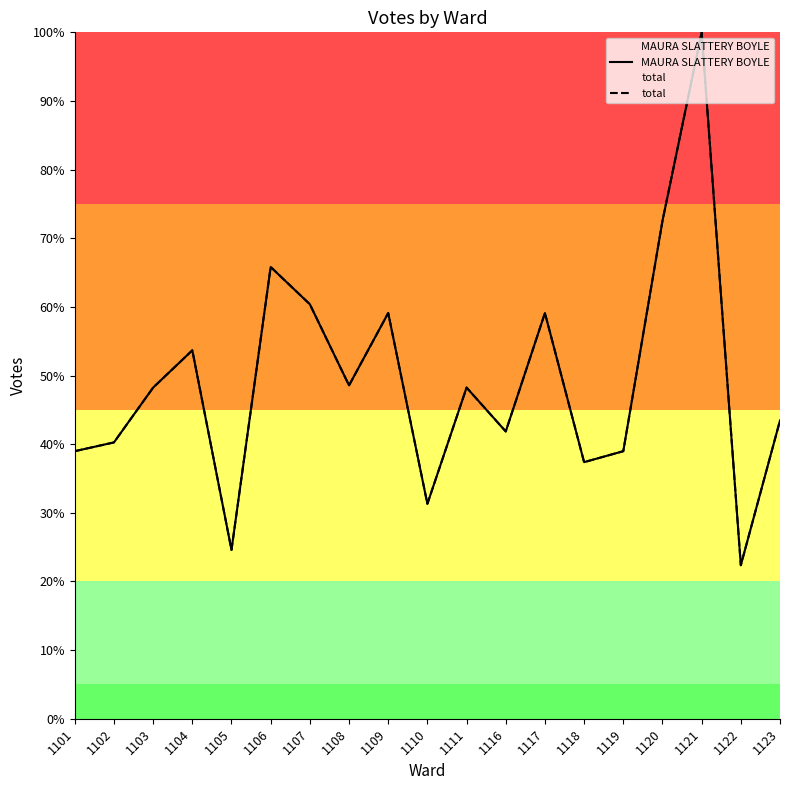

How many interior local peaks does the MAURA SLATTERY BOYLE series have?

6